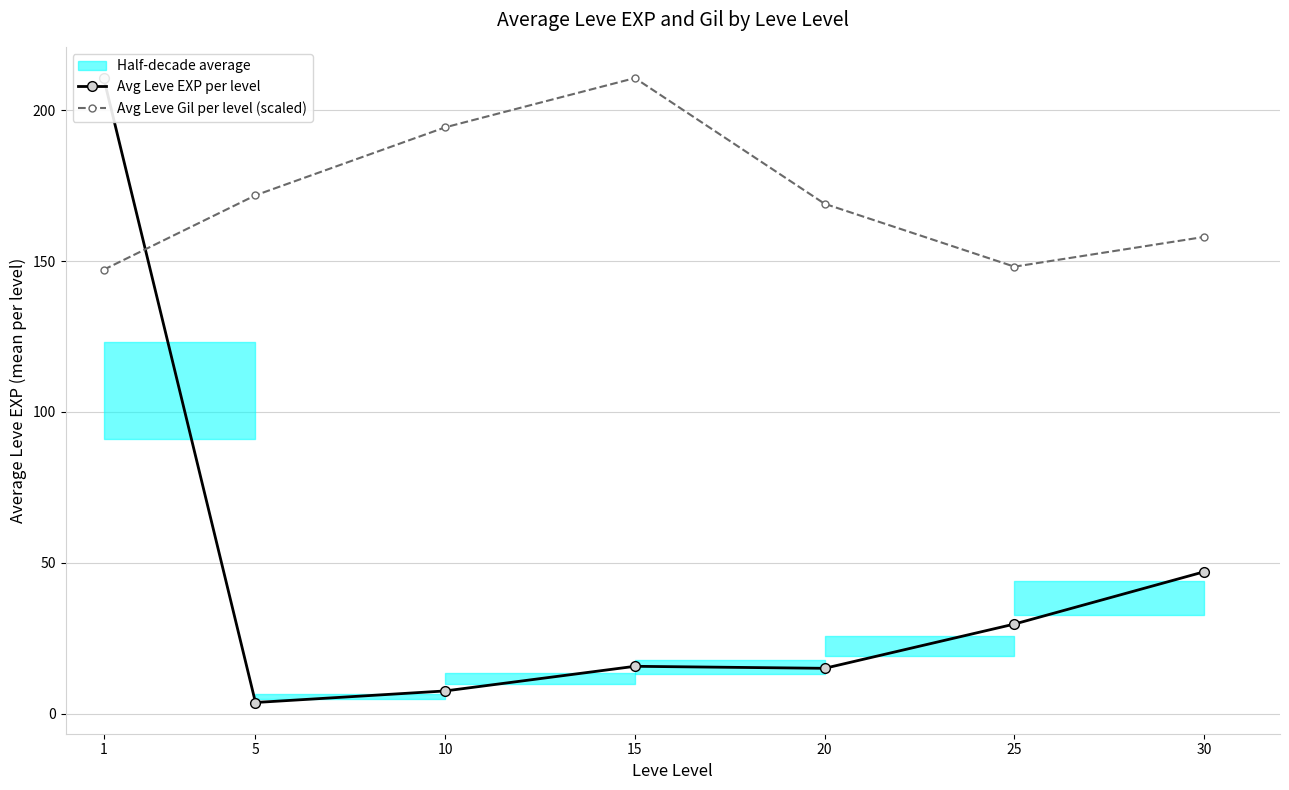

How many data points does each series have?

7